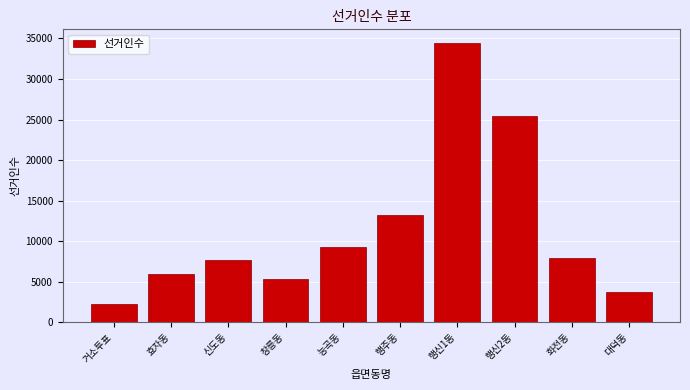

Reading left to right, what are all the values shown in this chart?

2194	5979	7611	5371	9291	13260	34407	25380	7976	3683